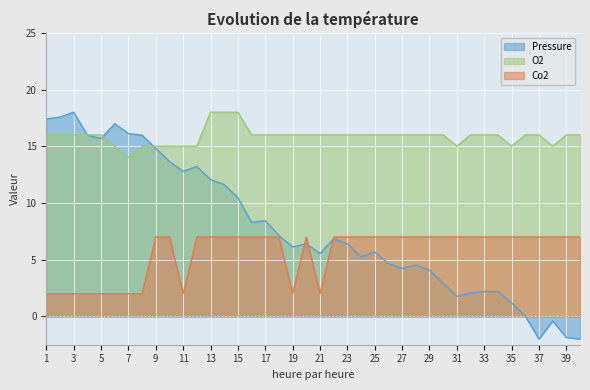

At which category is the sum across all series the highest?

13